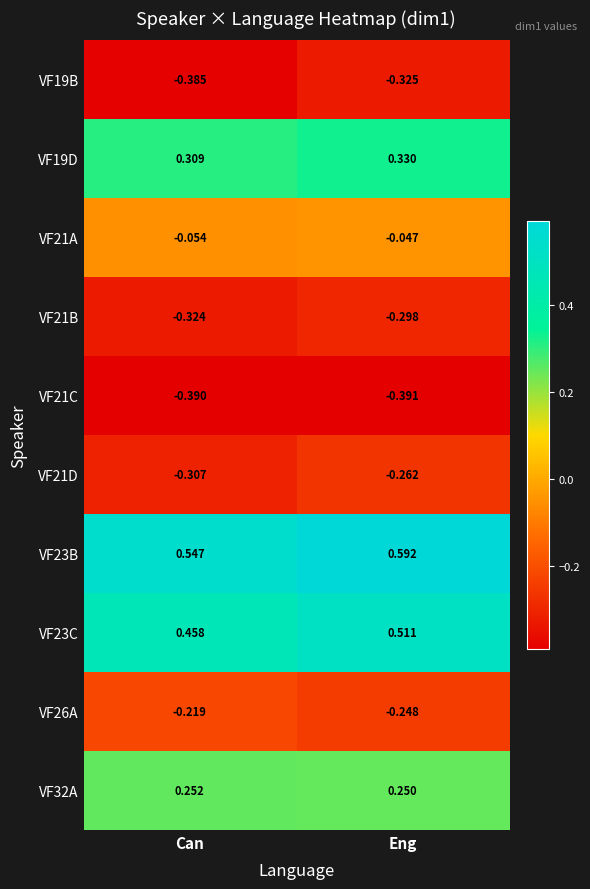

List the labels in order of VF19B value, largest first.

Eng, Can